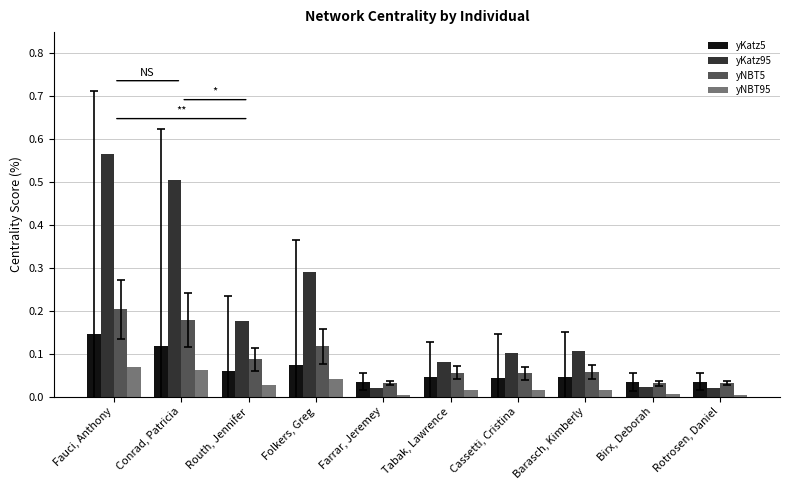

At which category does the chart reach its peak across all series?

Fauci, Anthony